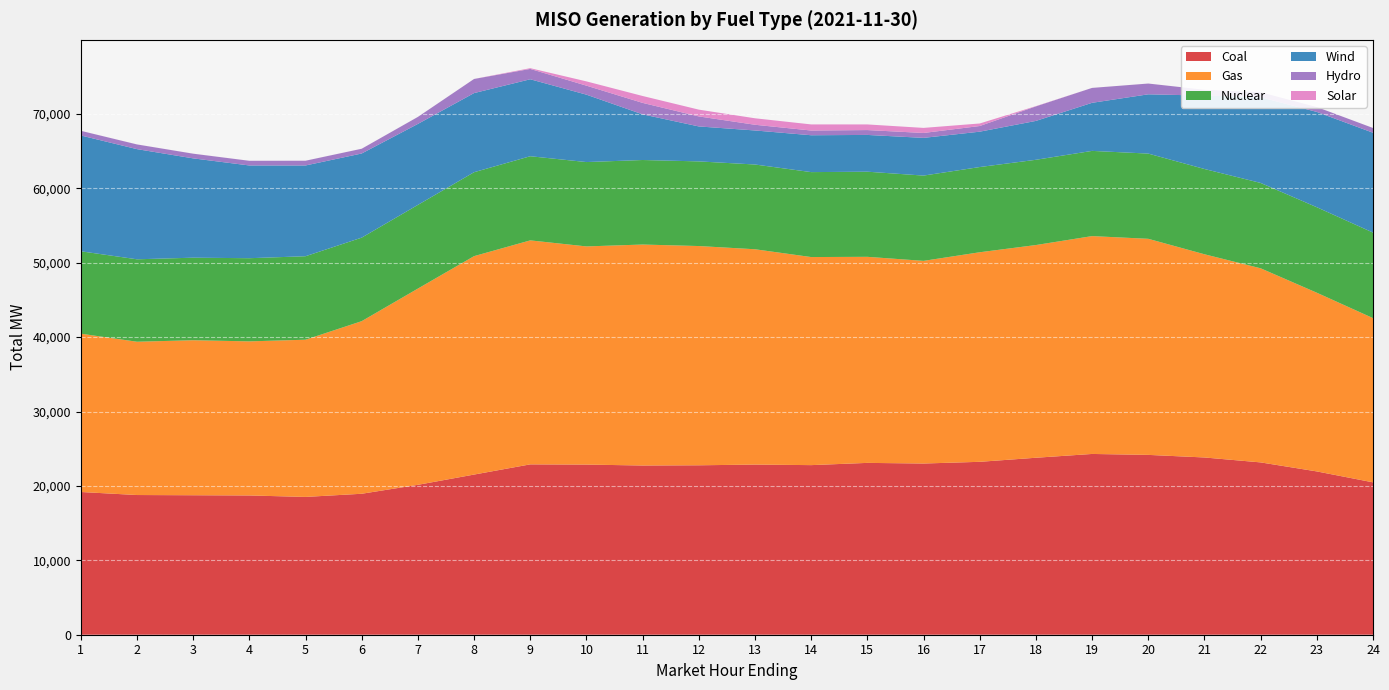

Reading left to right, transcribe all the data shown in this chart.

Coal: 19183.3	18775.2	18746.4	18716.8	18520.8	18945.5	20146.2	21524.5	22895.4	22866.3	22742.8	22771.9	22866.6	22794.1	23094.8	23009.8	23238.1	23785.1	24295.9	24169.6	23822.3	23159.9	21947.7	20479.2
Gas: 21278.5	20602.6	20832.9	20710.0	21128.9	23197.3	26374.2	29357.4	30104.3	29322.5	29698.1	29467.0	28940.0	27964.8	27695.0	27236.8	28165.4	28588.3	29279.3	29041.4	27311.4	26087.9	24017.3	22072.6
Nuclear: 11075.0	11080.5	11095.0	11178.1	11220.6	11226.9	11249.4	11280.1	11310.0	11337.6	11361.4	11377.4	11391.7	11417.0	11442.1	11462.3	11453.4	11458.8	11453.0	11454.6	11460.8	11473.6	11491.0	11495.4
Wind: 15564.9	14806.2	13348.1	12463.6	12196.3	11308.4	10882.1	10634.5	10344.8	9058.8	6136.6	4698.9	4574.0	4954.1	4941.0	5067.7	4753.3	5224.7	6461.3	7965.4	9862.2	11513.7	12809.1	13420.8
Hydro: 625.0	631.0	629.4	627.2	637.2	637.2	941.7	1897.1	1390.1	1210.2	1540.9	1345.4	767.4	636.0	654.0	660.4	761.0	1953.9	2002.6	1447.7	788.0	676.9	655.6	637.7
Solar: 4.0	4.1	4.1	3.3	3.7	3.2	2.2	1.8	100.7	574.2	926.4	912.0	870.6	819.3	757.1	680.7	340.4	32.5	0.9	1.2	1.0	1.5	2.4	0.7